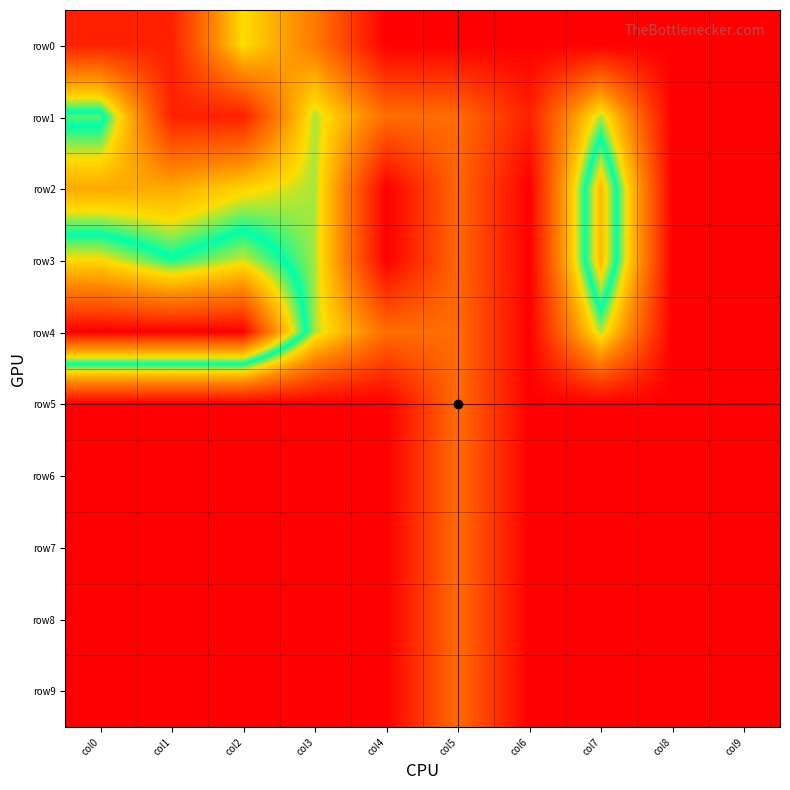

Reading left to right, transcribe all the data shown in this chart.

row0: col0=0.7	col1=0.7	col2=4.3	col3=2.6	col4=0.0	col5=0.0	col6=0.0	col7=0.0	col8=0.0	col9=0.0
row1: col0=5.5	col1=0.7	col2=0.7	col3=4.6	col4=2.3	col5=2.3	col6=0.7	col7=4.6	col8=0.0	col9=0.0
row2: col0=3.4	col1=3.4	col2=4.1	col3=4.6	col4=0.0	col5=2.2	col6=0.0	col7=6.7	col8=0.0	col9=0.0
row3: col0=6.2	col1=5.3	col2=6.0	col3=4.6	col4=0.0	col5=2.2	col6=0.0	col7=6.7	col8=0.0	col9=0.0
row4: col0=9.5	col1=9.5	col2=9.5	col3=4.6	col4=2.3	col5=2.3	col6=0.0	col7=4.6	col8=0.0	col9=0.0
row5: col0=0.0	col1=0.0	col2=0.0	col3=0.0	col4=0.0	col5=2.3	col6=0.0	col7=0.0	col8=0.0	col9=0.0
row6: col0=0.0	col1=0.0	col2=0.0	col3=0.0	col4=0.0	col5=2.3	col6=0.0	col7=0.0	col8=0.0	col9=0.0
row7: col0=0.0	col1=0.0	col2=0.0	col3=0.0	col4=0.0	col5=2.3	col6=0.0	col7=0.0	col8=0.0	col9=0.0
row8: col0=0.0	col1=0.0	col2=0.0	col3=0.0	col4=0.0	col5=2.3	col6=0.0	col7=0.0	col8=0.0	col9=0.0
row9: col0=0.0	col1=0.0	col2=0.0	col3=0.0	col4=0.0	col5=2.3	col6=0.0	col7=0.0	col8=0.0	col9=0.0